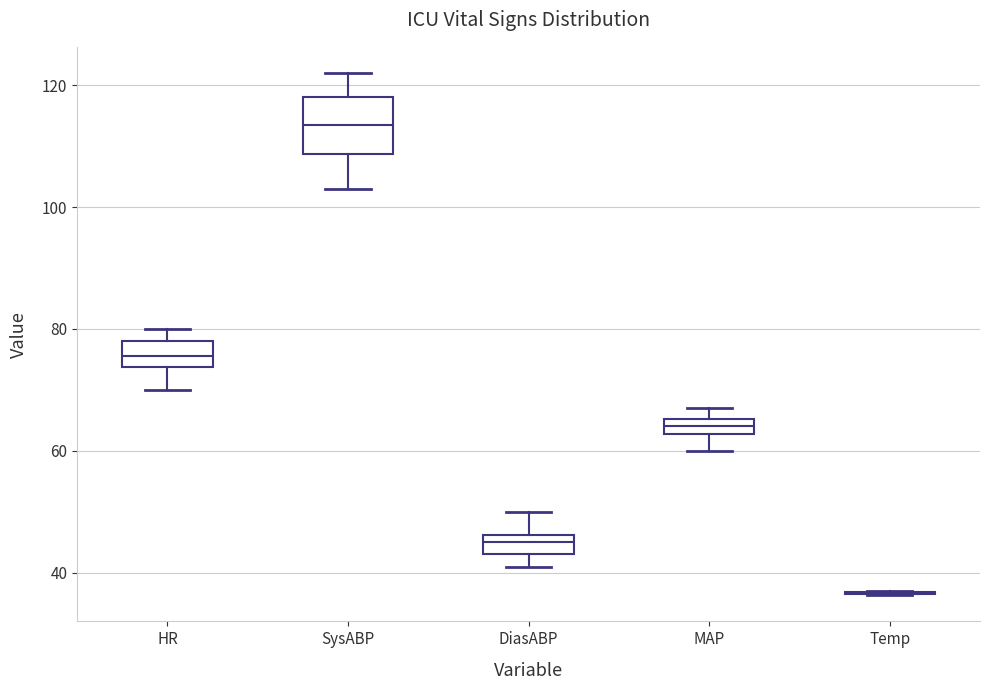

Where is the upper edge of the box for MAP on the y-axis? The values are not printed on the chart, so give them approximately, as read against the axis.

66